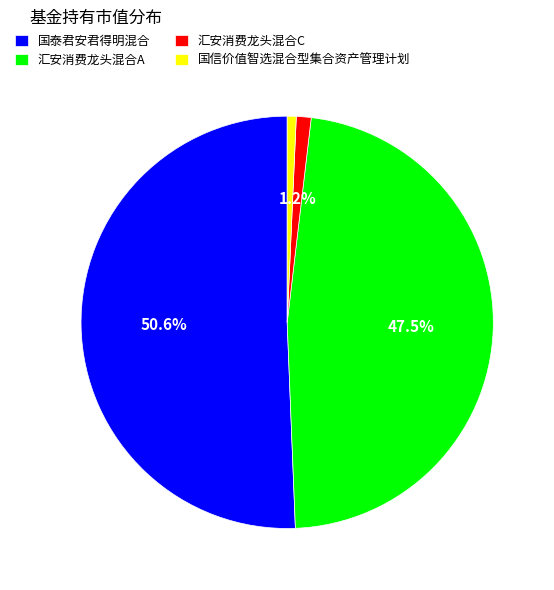

Is the sum of 汇安消费龙头混合A and 国泰君安君得明混合 greater than half?

Yes